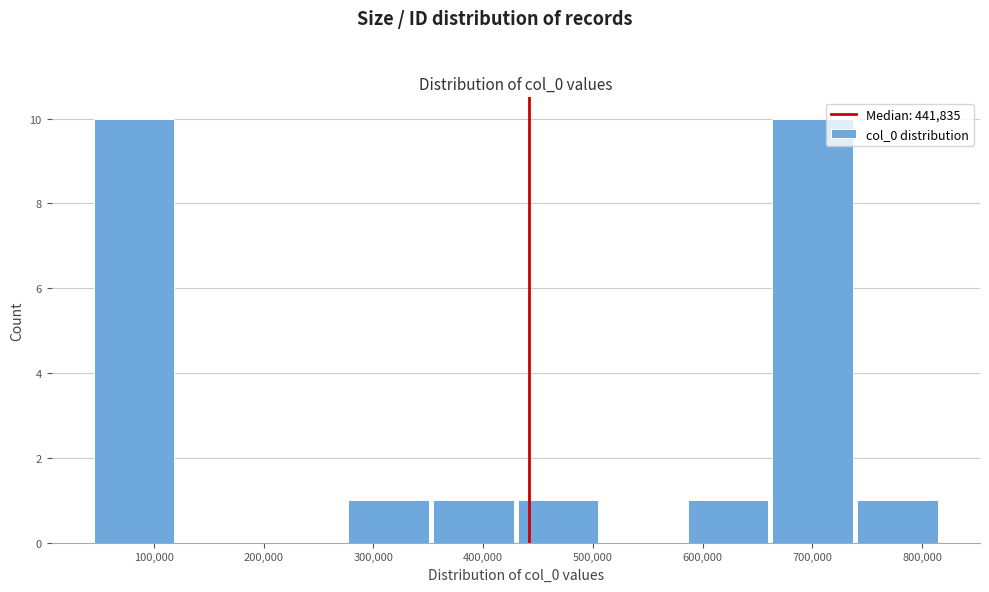

Reading left to right, transcribe this chart: for each bar, give the range it covers on the x-axis and its height. Neither the bar edges nor the heights are printed on the chart, so give them approximately, as read against the axes.

40000 to 120000: 10
120000 to 200000: 0
200000 to 280000: 0
280000 to 350000: 1
350000 to 430000: 1
430000 to 510000: 1
510000 to 580000: 0
580000 to 660000: 1
660000 to 740000: 10
740000 to 820000: 1